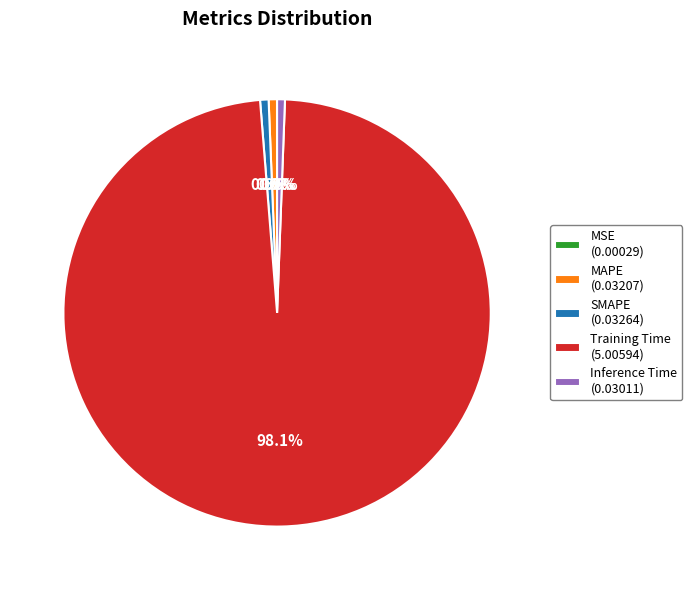

Does any single category account for the majority?

Yes